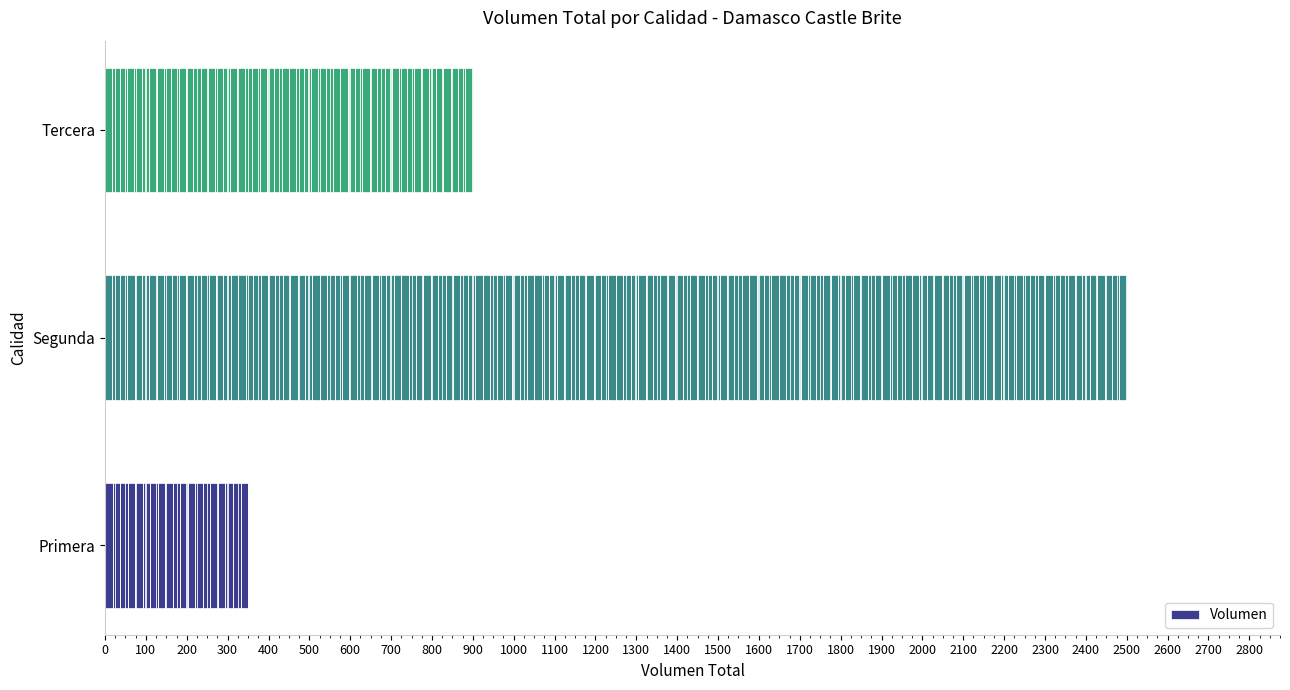

The value at Segunda is 4468. True or false?

False